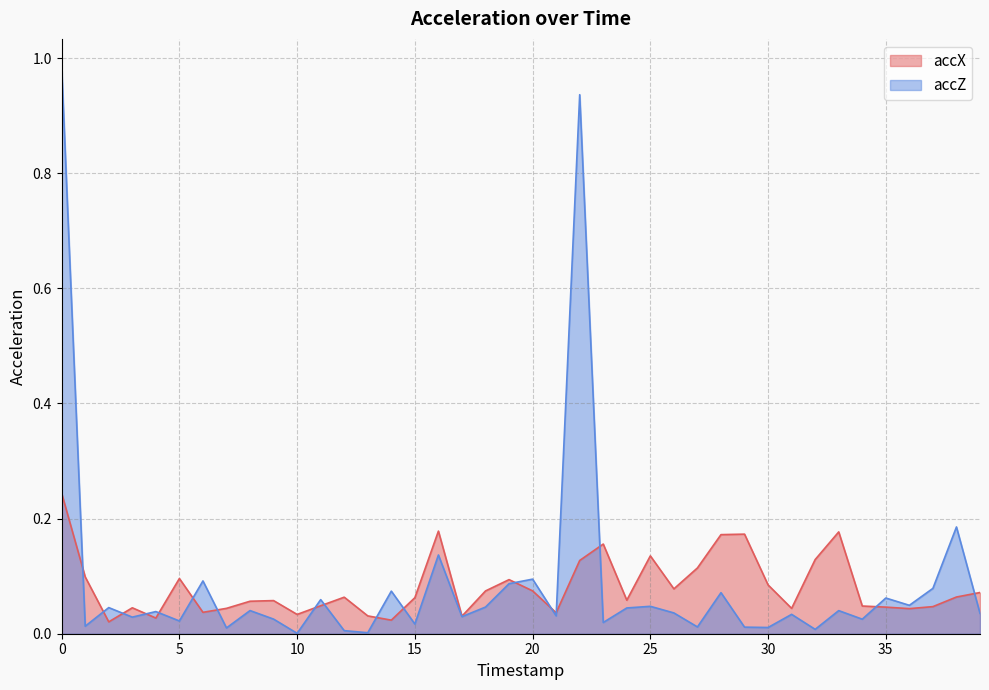

At which label does accX reach its minimum?

2